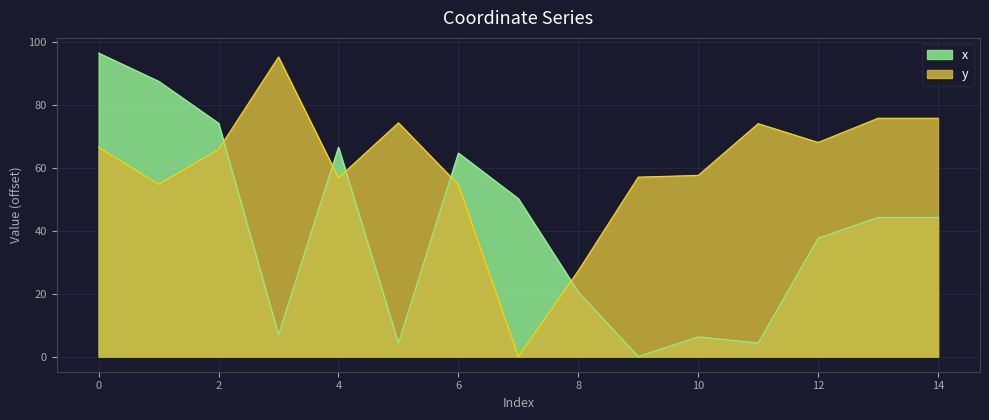

Is the value of y at 4 greater than the value of x at 14?

Yes